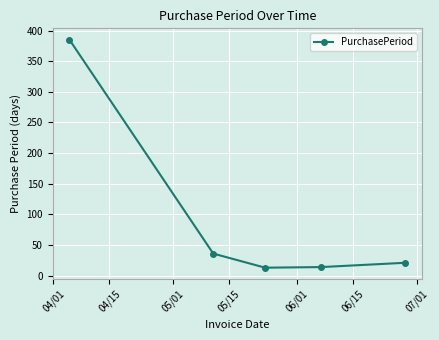

What is the value of the 5th point from the left?

21